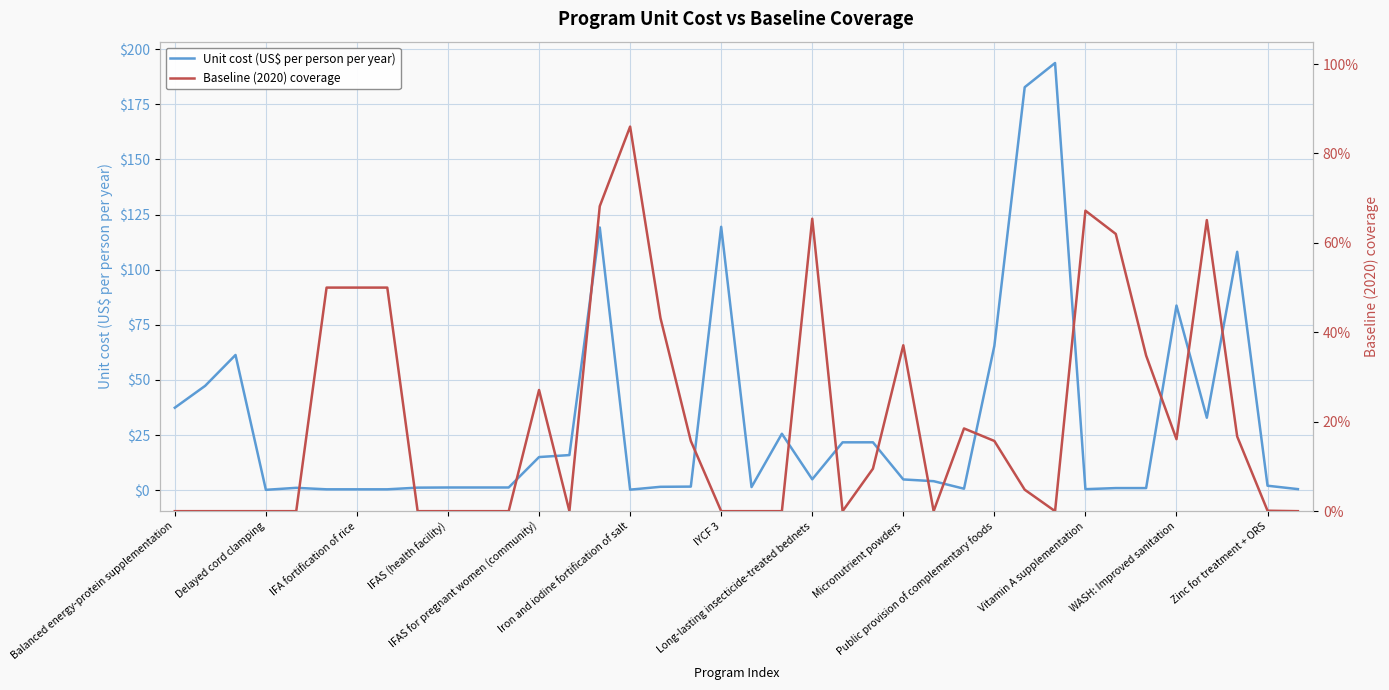

How many lines are shown in the chart?

2